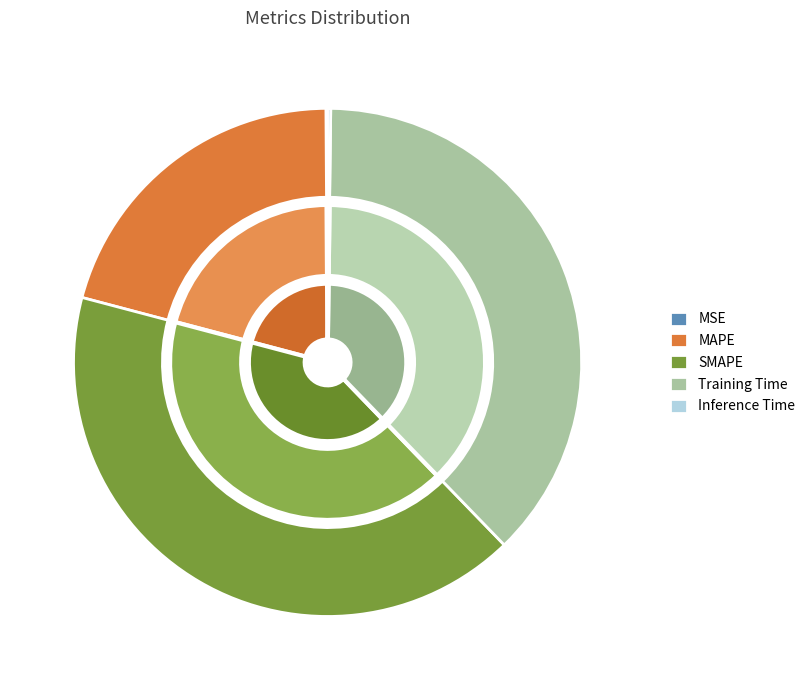

Rank the categories by value from lowest to highest.

MSE, Inference Time, MAPE, Training Time, SMAPE